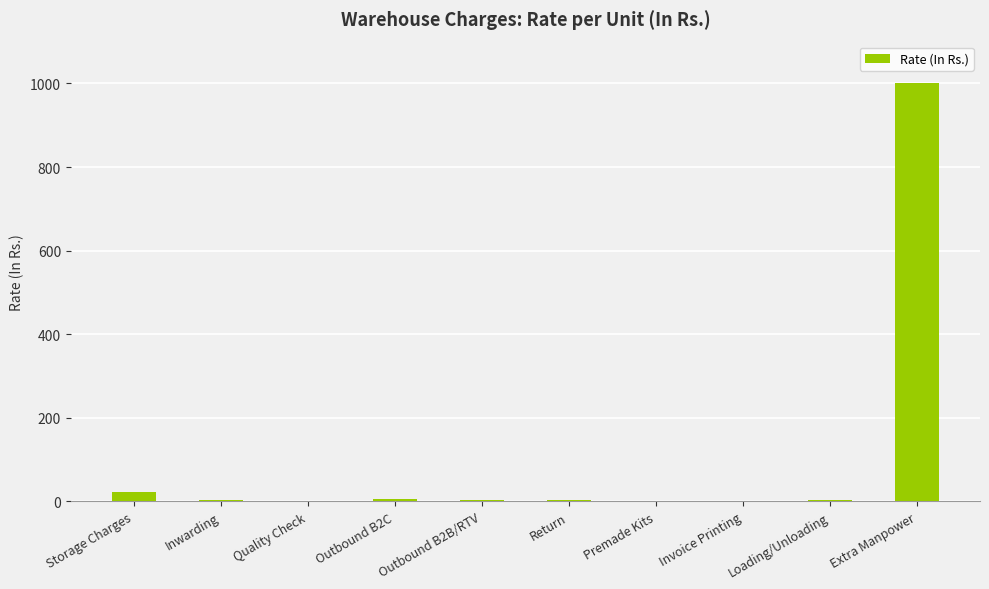

True or false: the data shows 22.0 at Storage Charges.

True